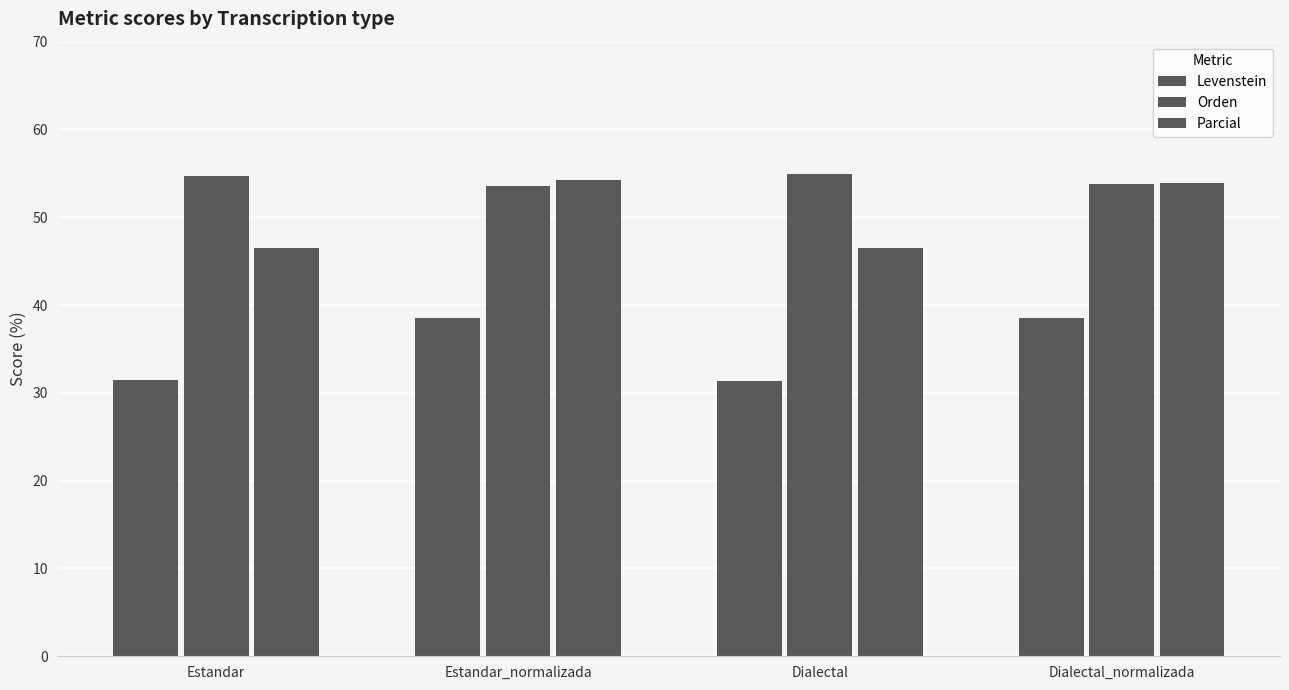

What is the minimum value shown in the chart?

31.3